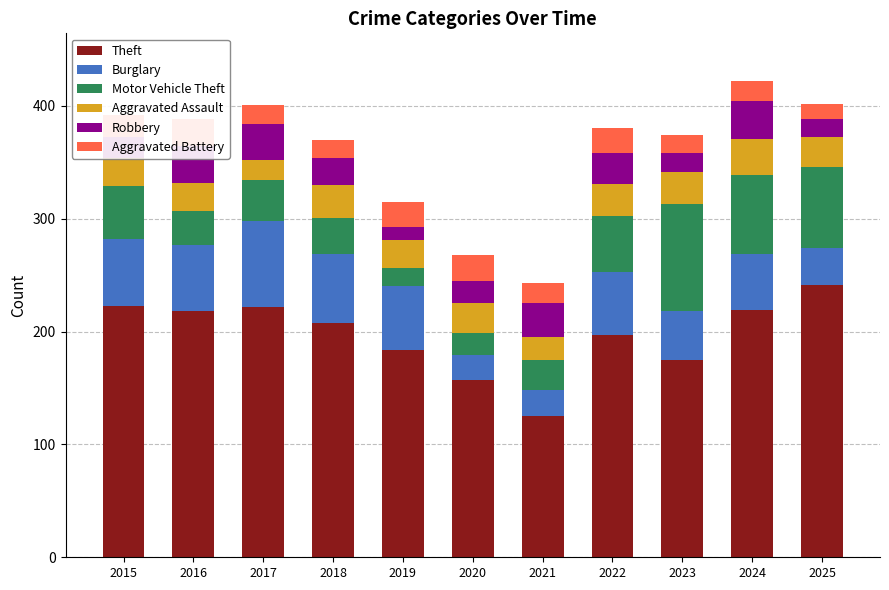

What is the difference between the maximum and minimum values in the Robbery series?

21